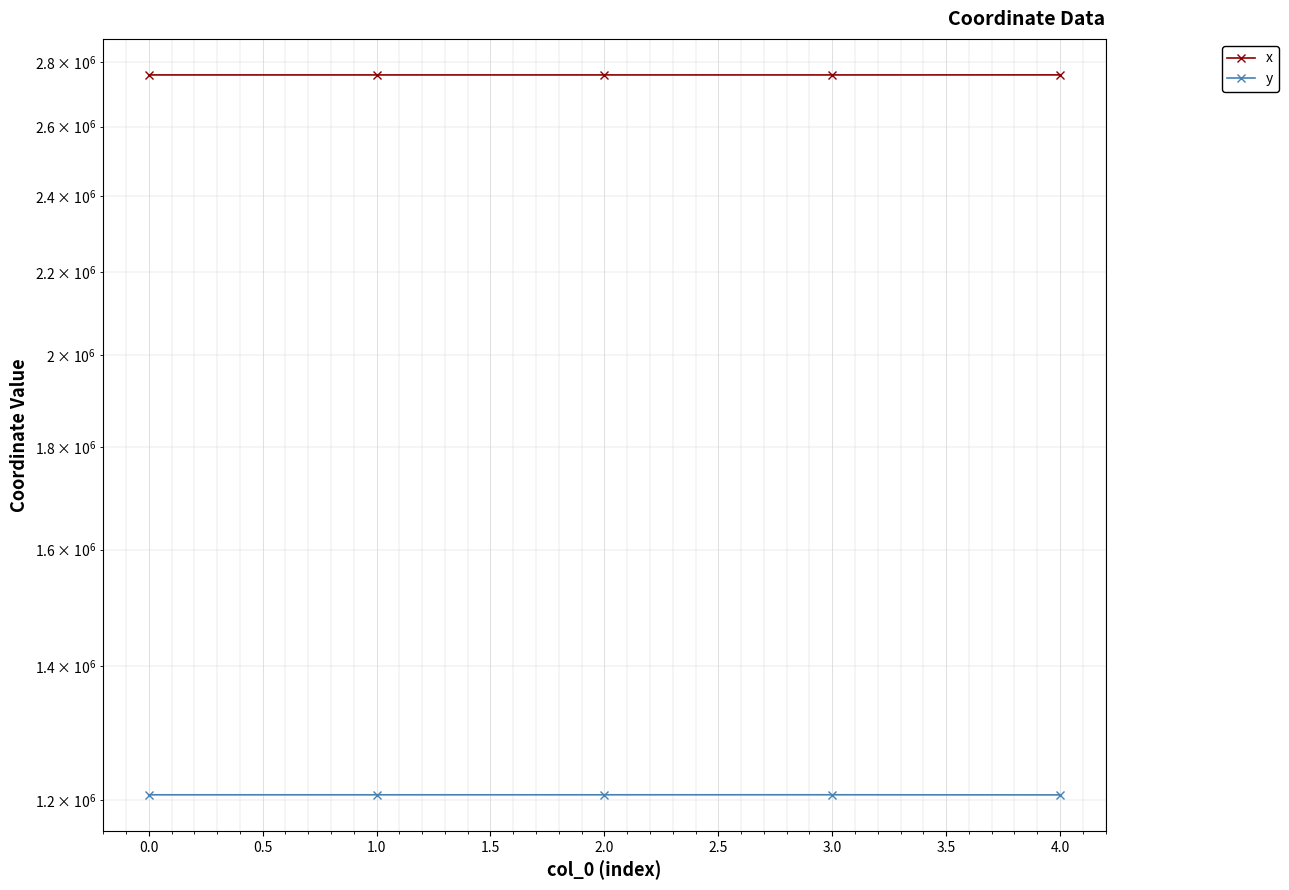

The value of y at 0.0 is 1207575.7. True or false?

True